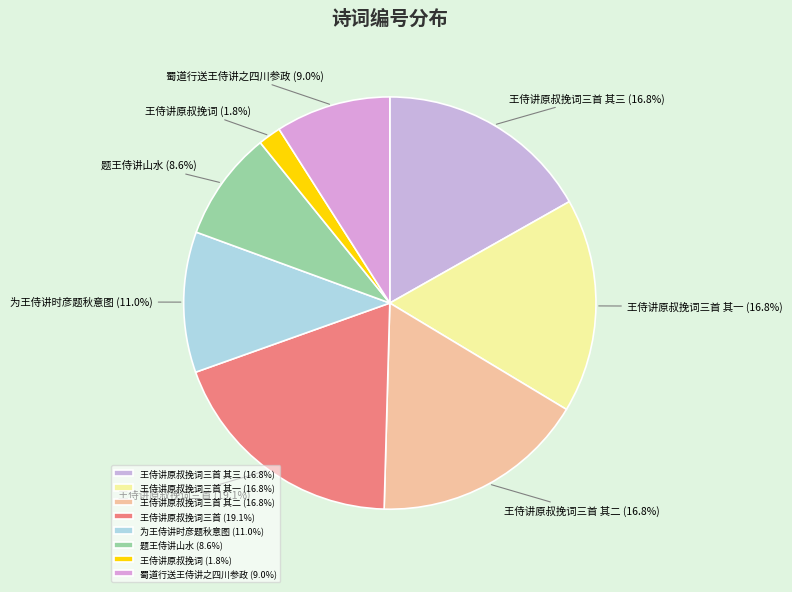

What is the ratio of the value at 王侍讲原叔挽词三首 to the value at 蜀道行送王侍讲之四川参政?

2.1